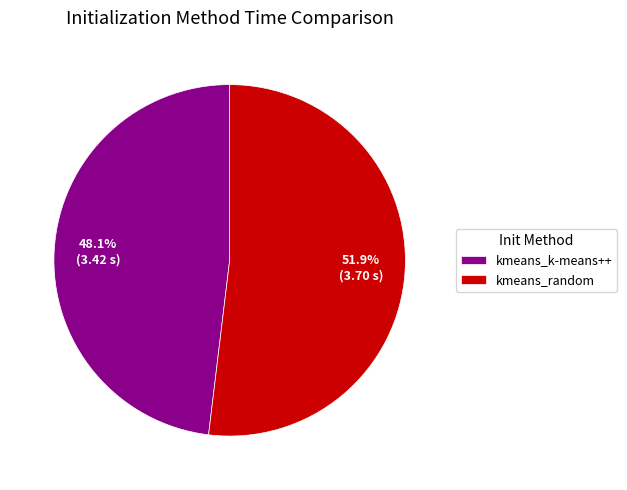

What is the majority slice?

kmeans_random